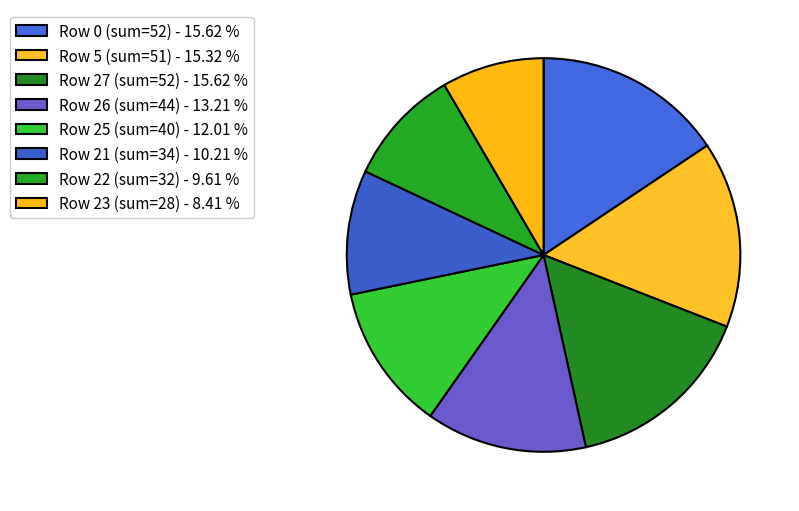

Rank the categories by value from highest to lowest.

Row 0, Row 27, Row 5, Row 26, Row 25, Row 21, Row 22, Row 23